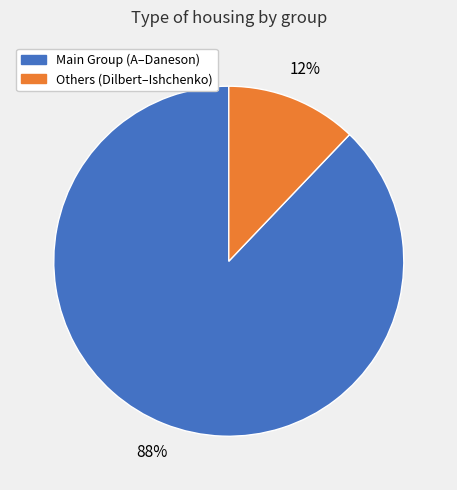

To the nearest percent, what is the difference between the largest and smallest slice percentages?

76%